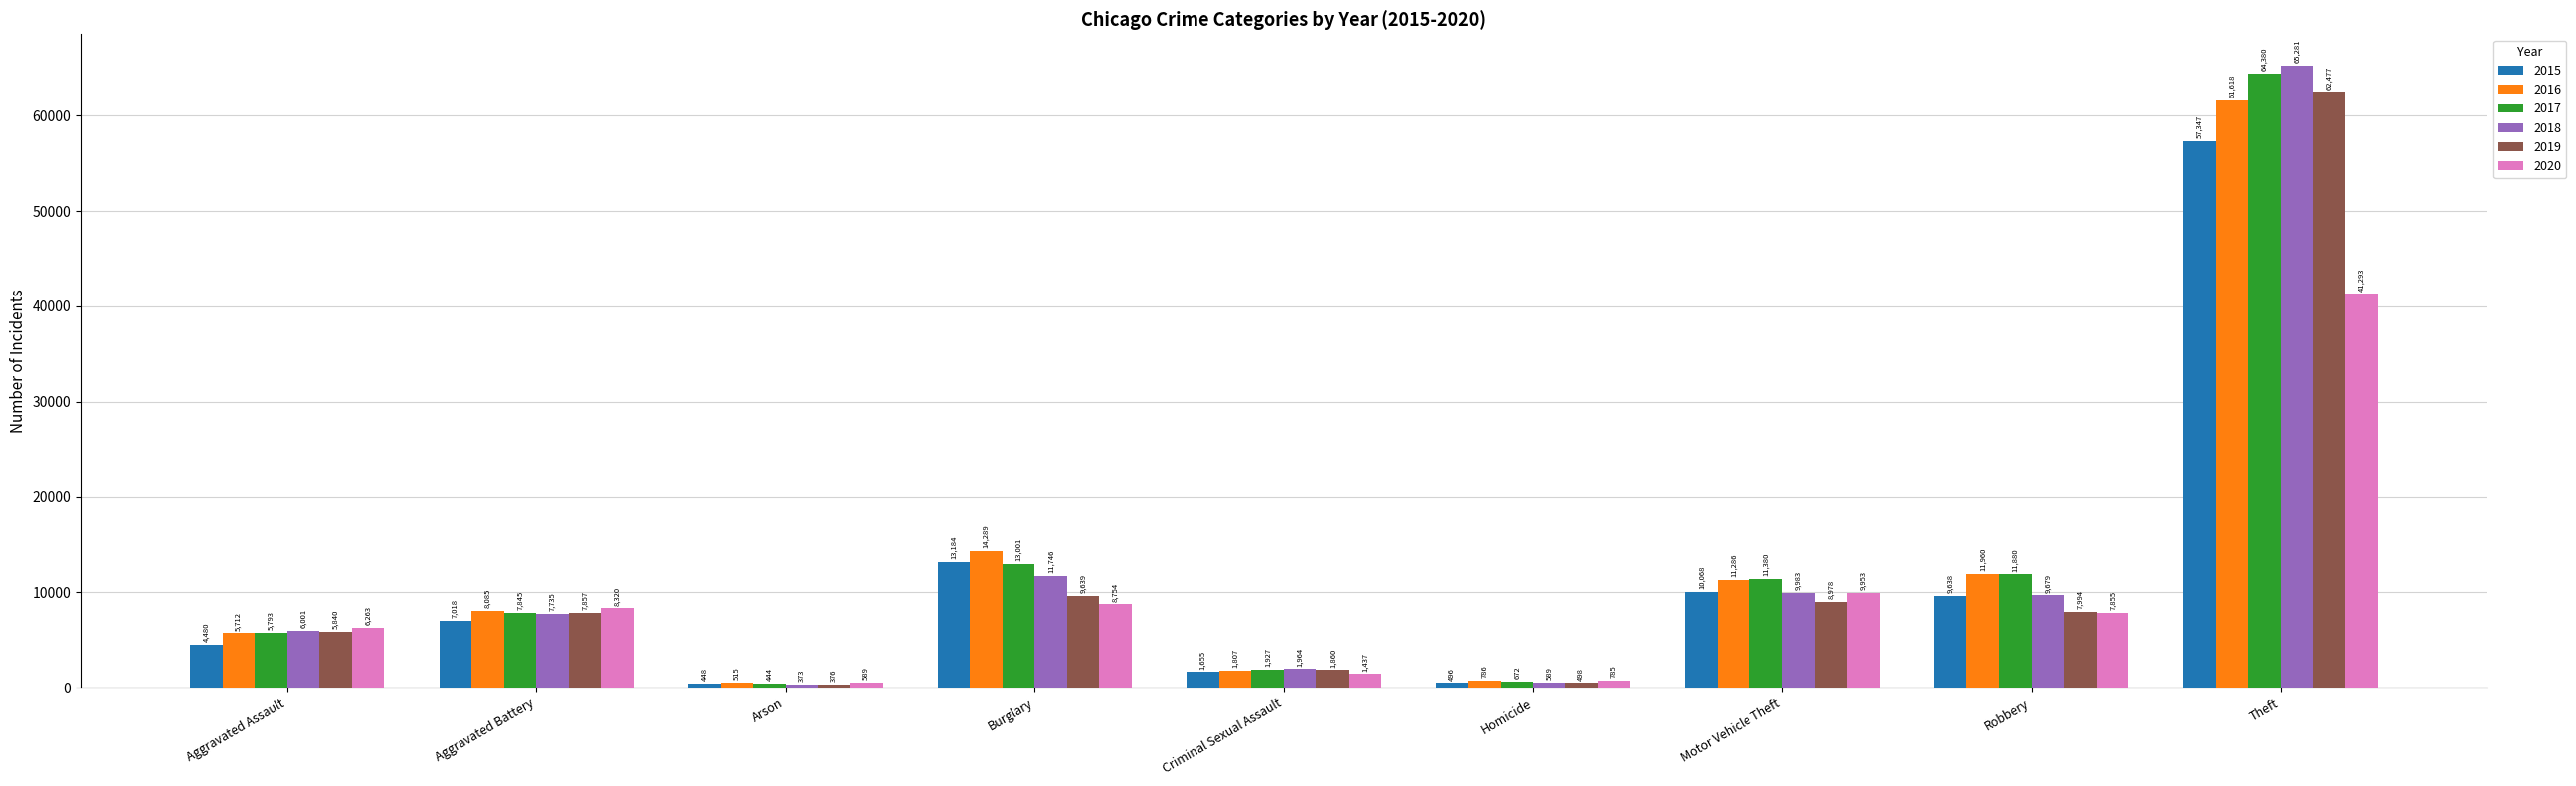

What is the minimum value shown in the chart?

373